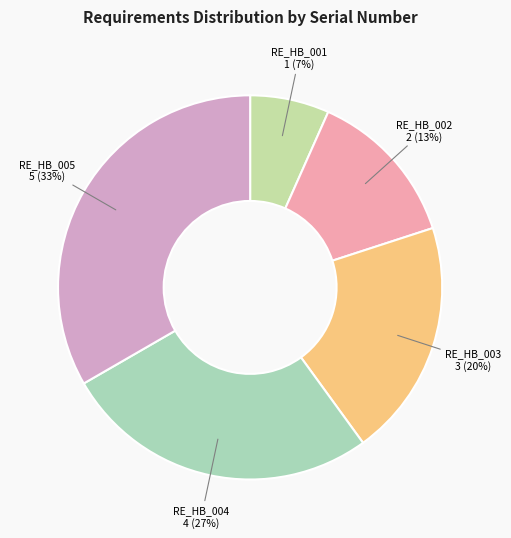

Is there a majority slice in this chart?

No